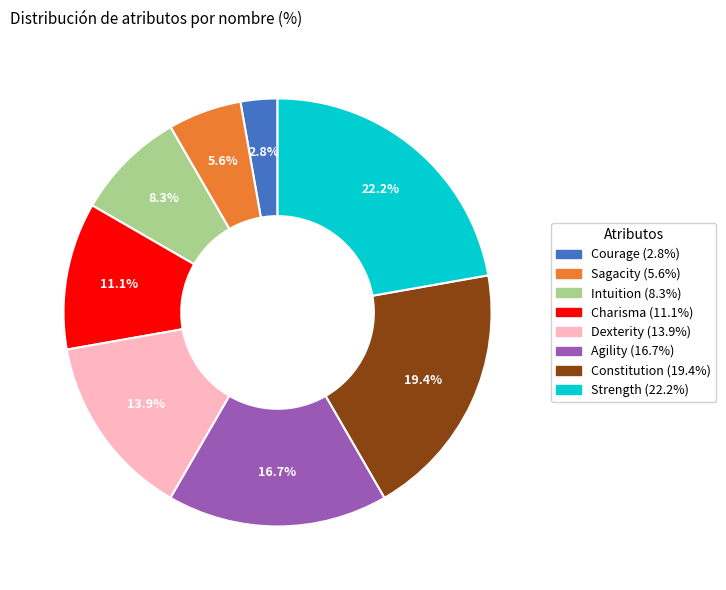

Count the number of slices in the pie.

8